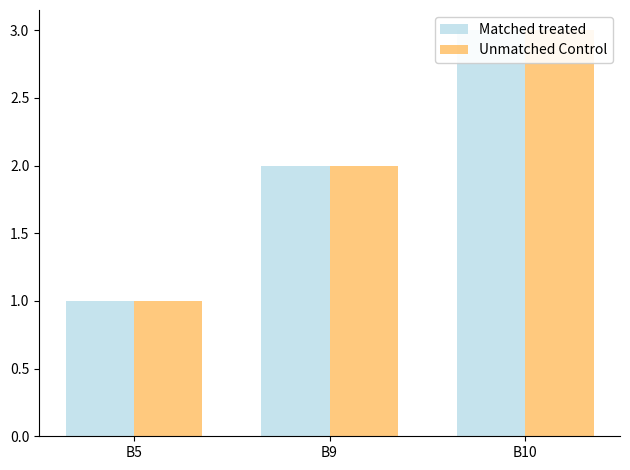

Reading left to right, extract all data points from this chart.

Matched treated: B5=1	B9=2	B10=3
Unmatched Control: B5=1	B9=2	B10=3